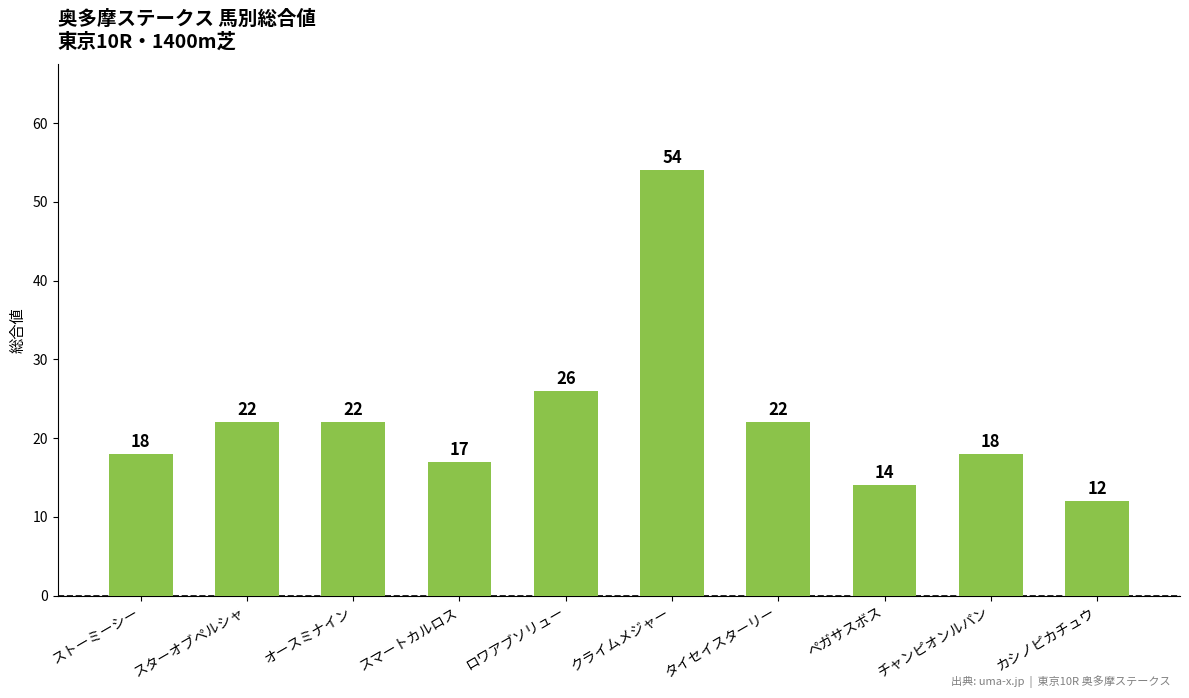

How many values are below 22?

5